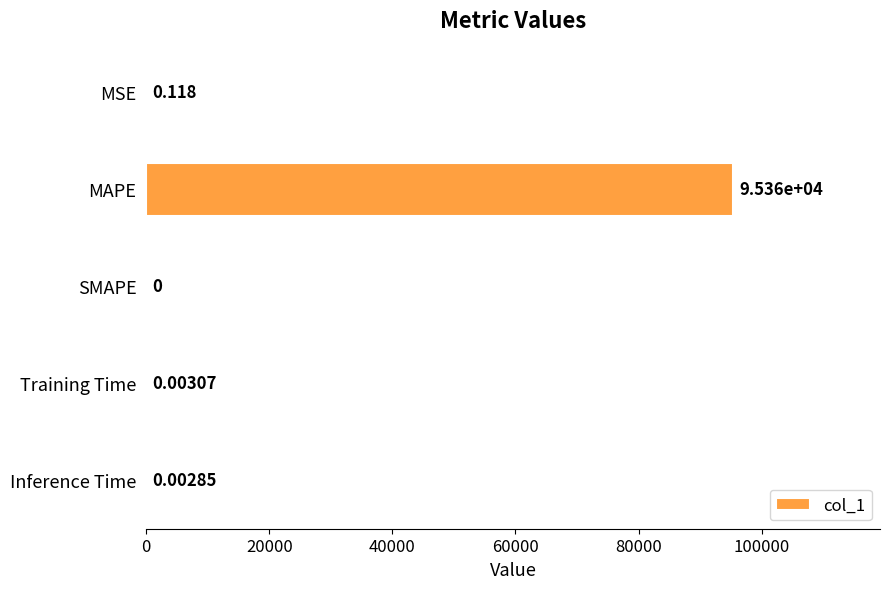

At which label is the value closest to 47681?

MSE